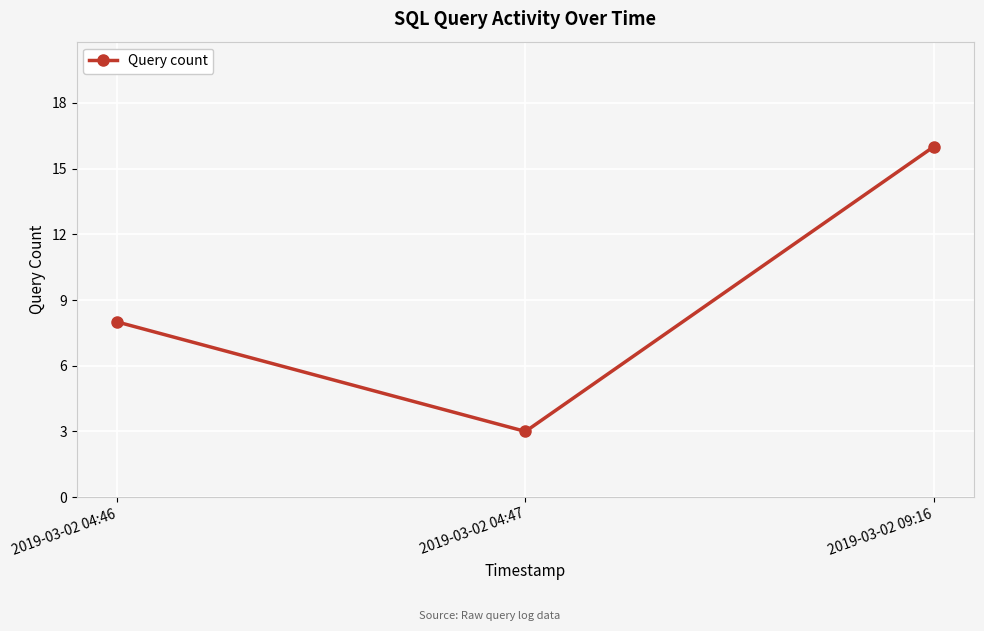

The chart shows a value of 16 at 2019-03-02 09:16. True or false?

True